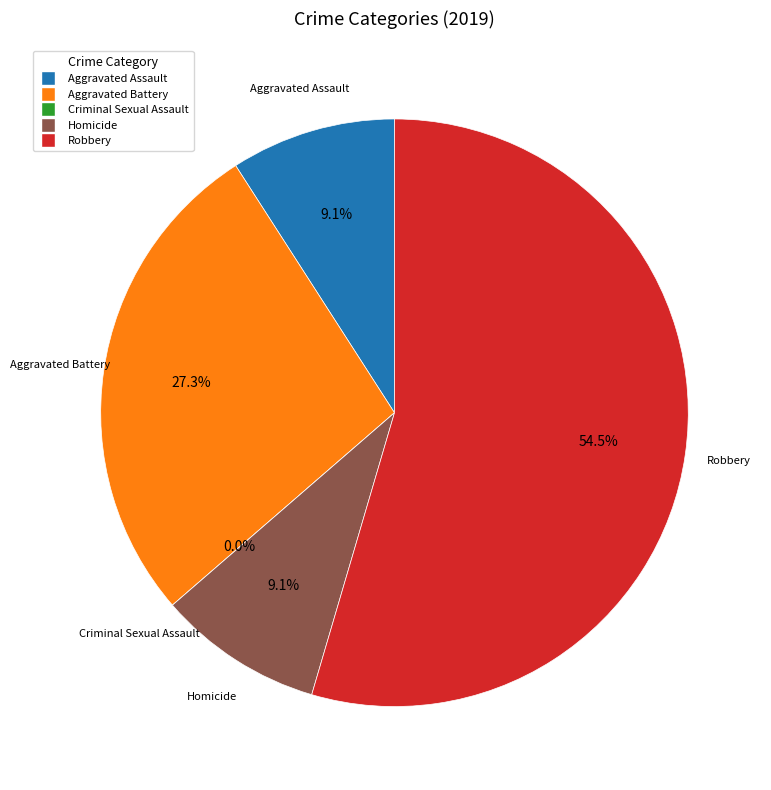

Combined, what portion of the pie is Homicide and Aggravated Battery?

36.4%